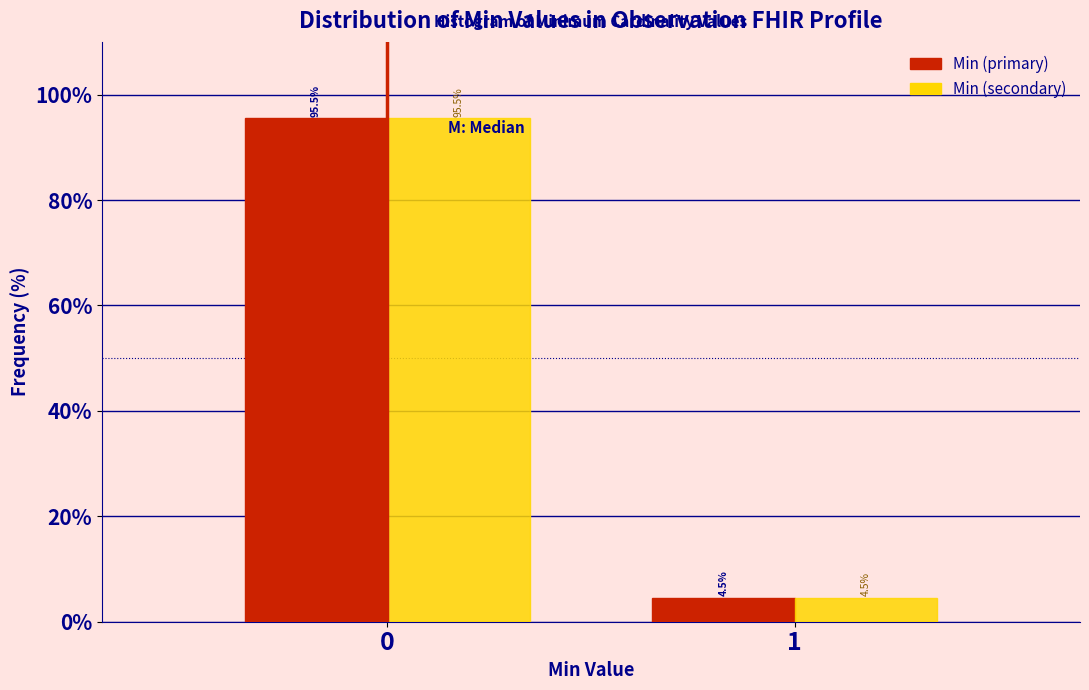

Reading right to left, what are all the values shown in this chart?

Min (primary): 4.5	95.5
Min (secondary): 4.5	95.5